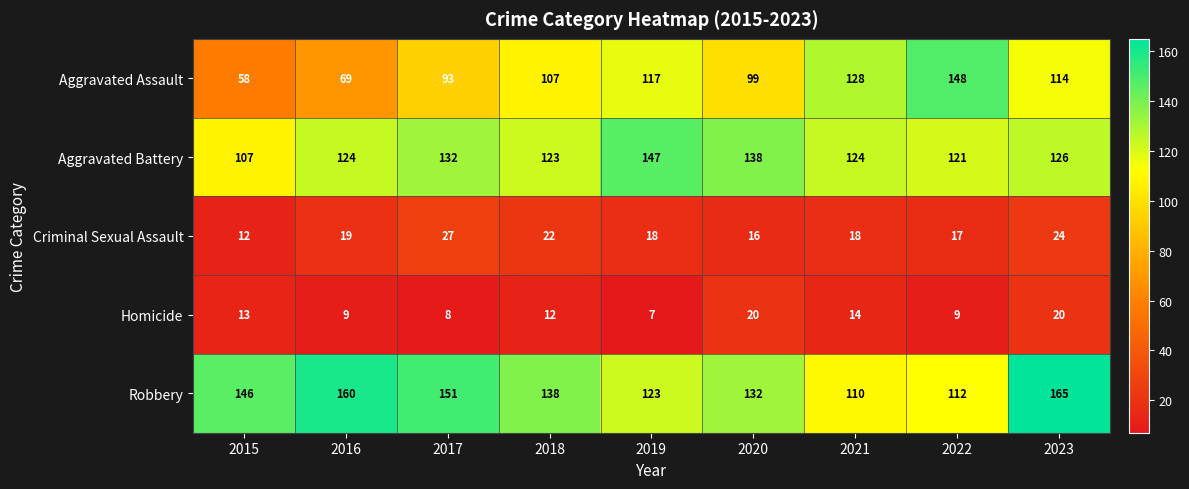

Rank the series by their maximum value, from lowest to highest.

Homicide, Criminal Sexual Assault, Aggravated Battery, Aggravated Assault, Robbery